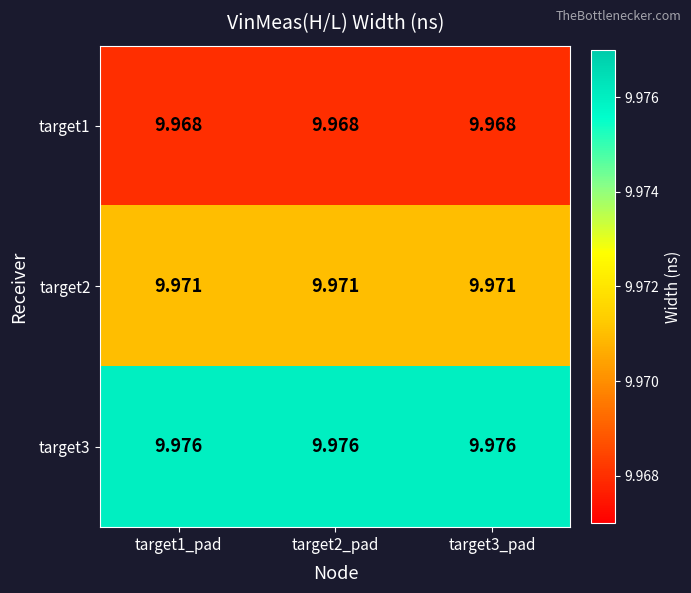

Count the number of categories in the chart.

3